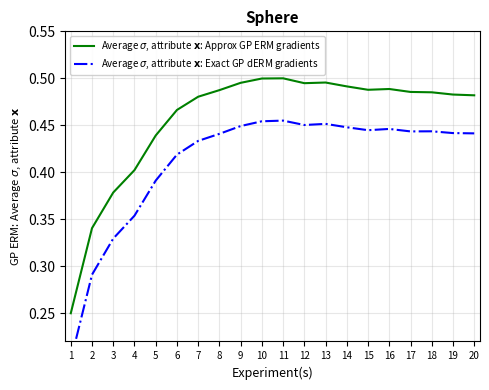

What is the sum of the Average $\sigma$, attribute $\mathbf{x}$: Approx GP ERM gradients values at 4 and 5?

0.8